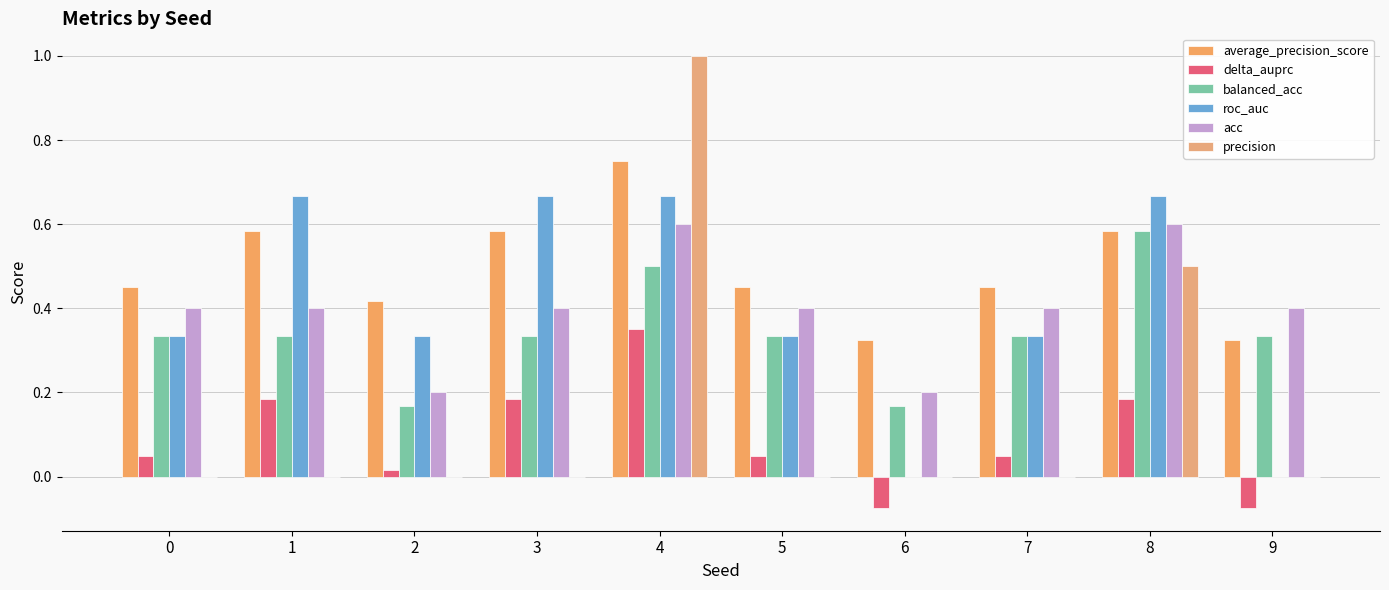

The precision series shows 0.0 at 9. True or false?

True